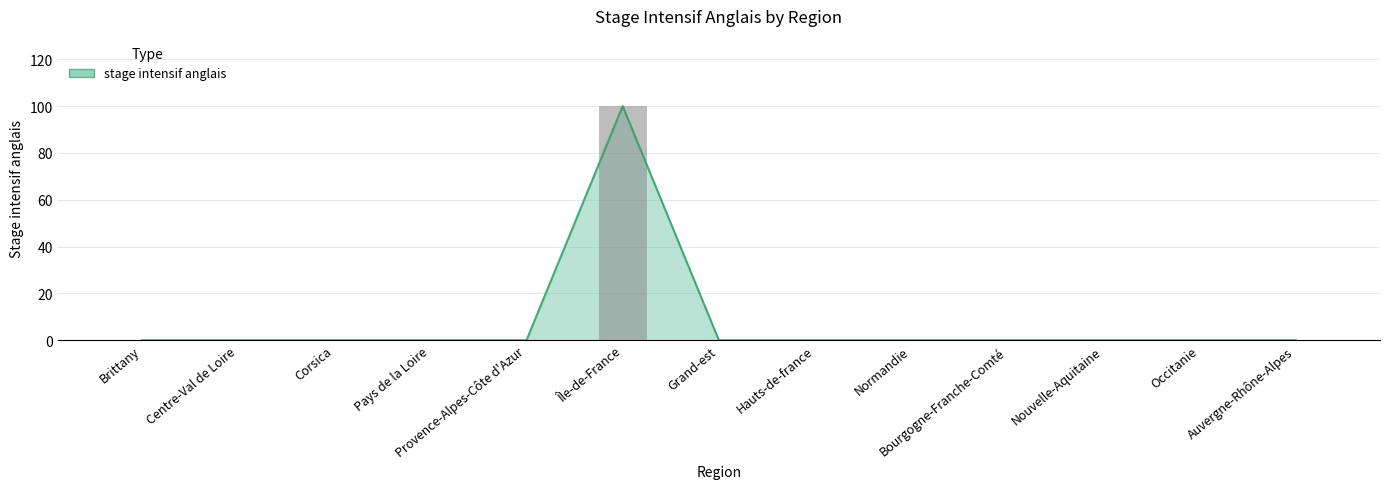

Which label corresponds to the largest value in the chart?

Île-de-France